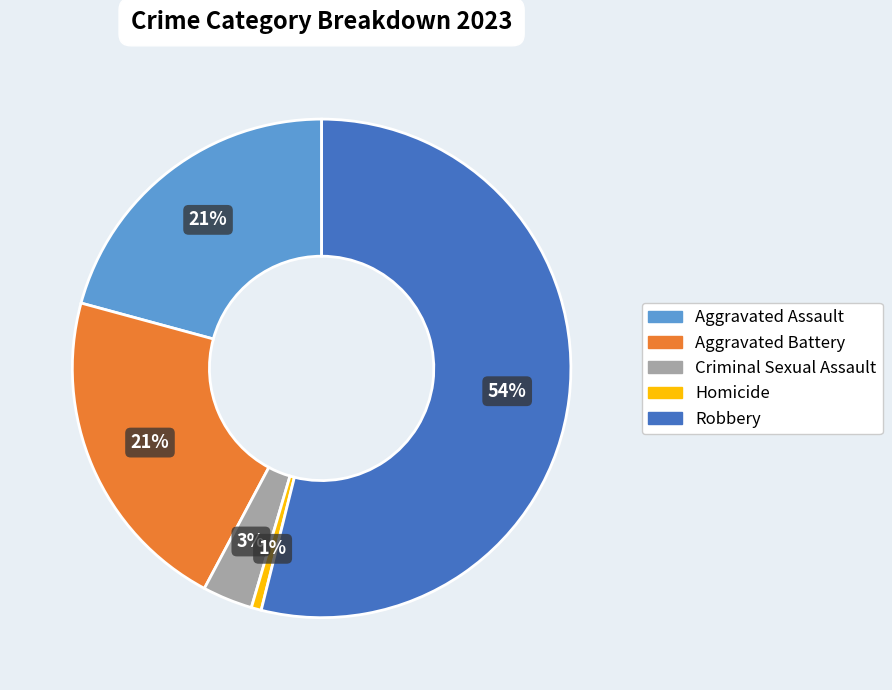

Between Homicide and Criminal Sexual Assault, which is larger?

Criminal Sexual Assault